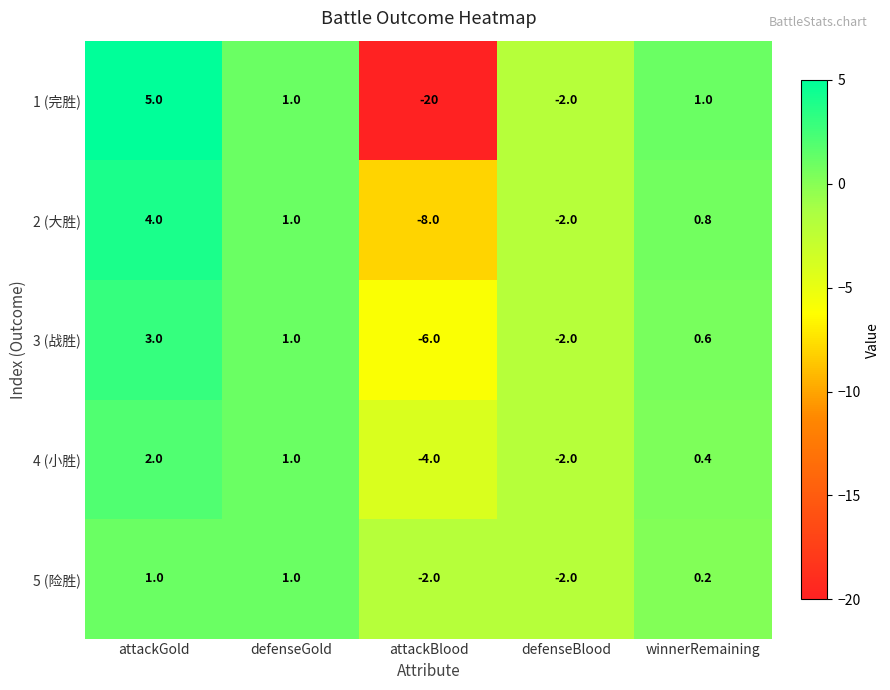

Which series has the largest range (max minus min)?

1 (完胜)